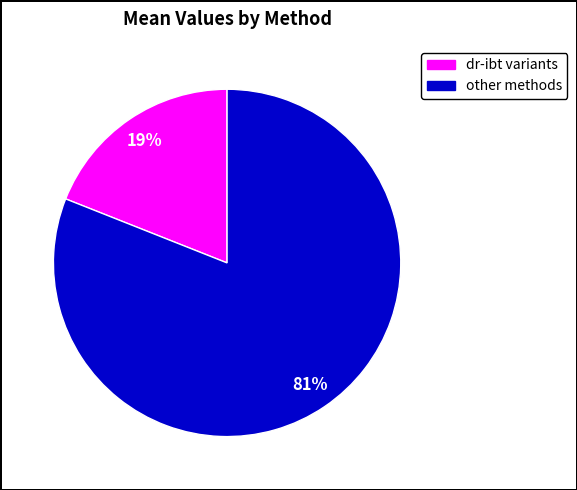

To the nearest percent, what is the difference between the largest and smallest slice percentages?

62%